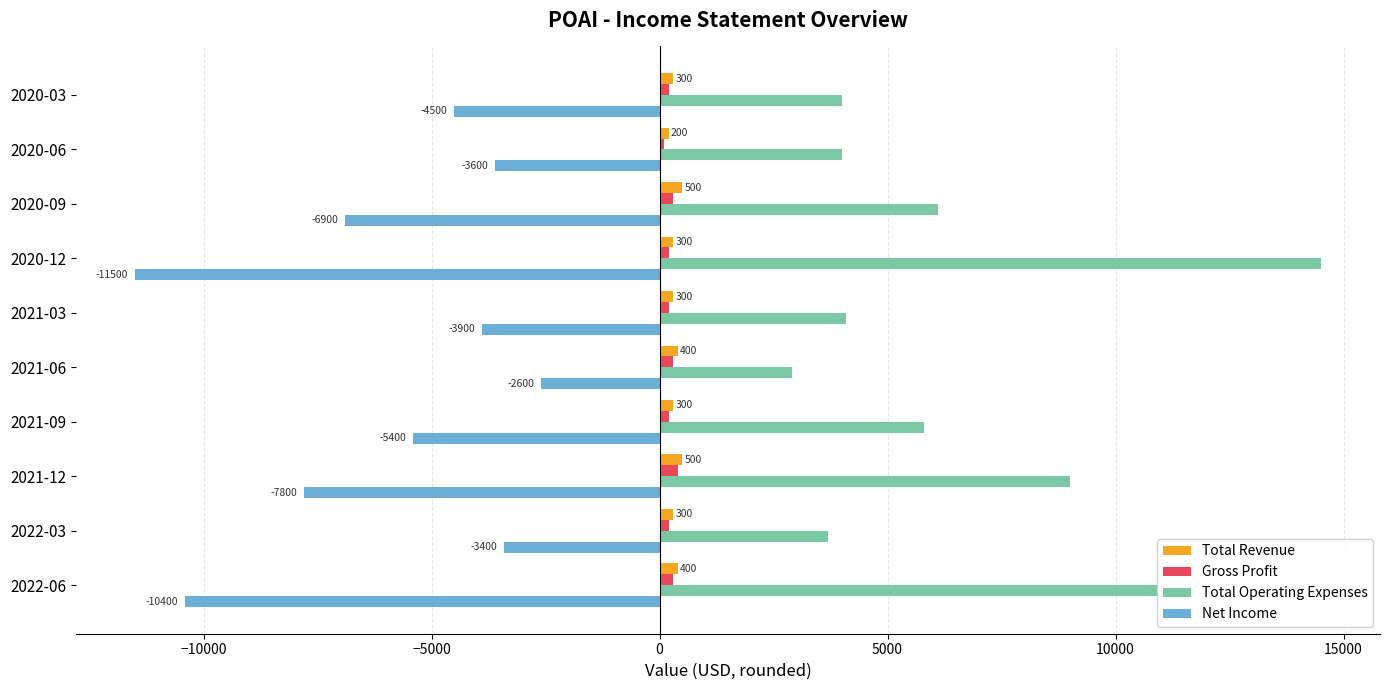

The value of Total Operating Expenses at 2020-09 is 3899. True or false?

False